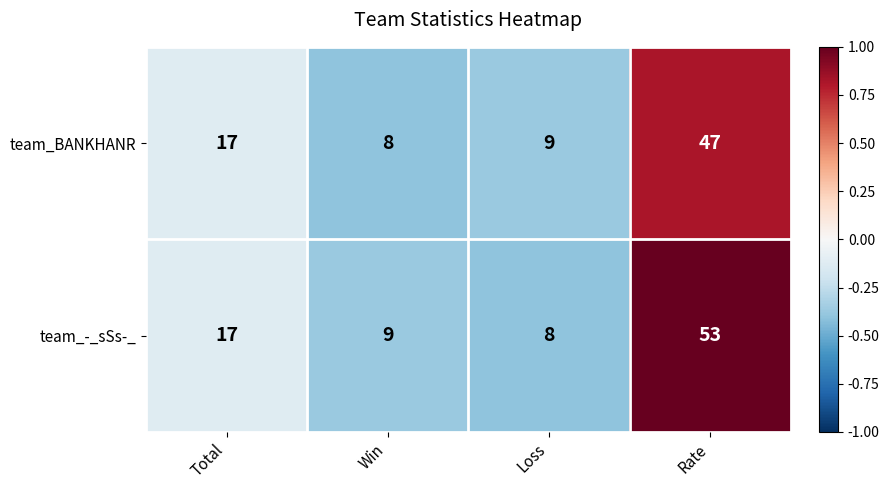

Count the number of categories in the chart.

4